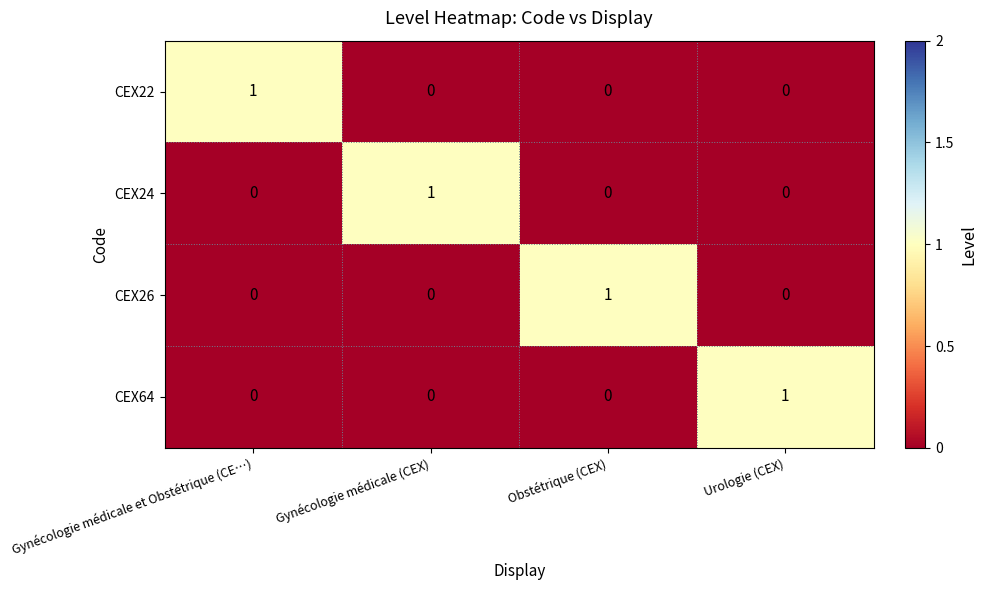

What is the spread (max minus min) of values at Gynécologie médicale (CEX)?

1